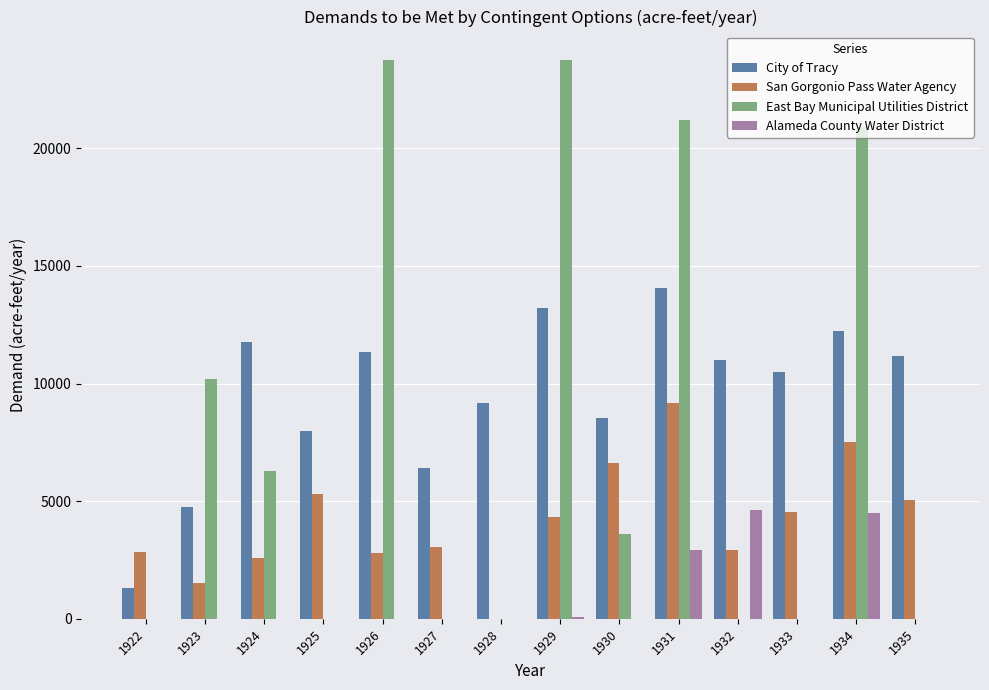

Between 1925 and 1935, which series saw the biggest shift?

City of Tracy